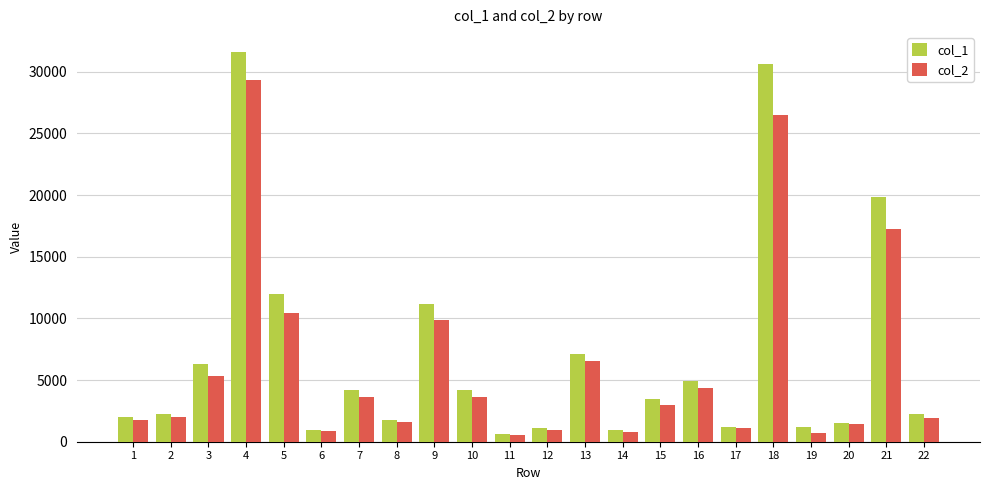

Which series has the widest spread of values?

col_1